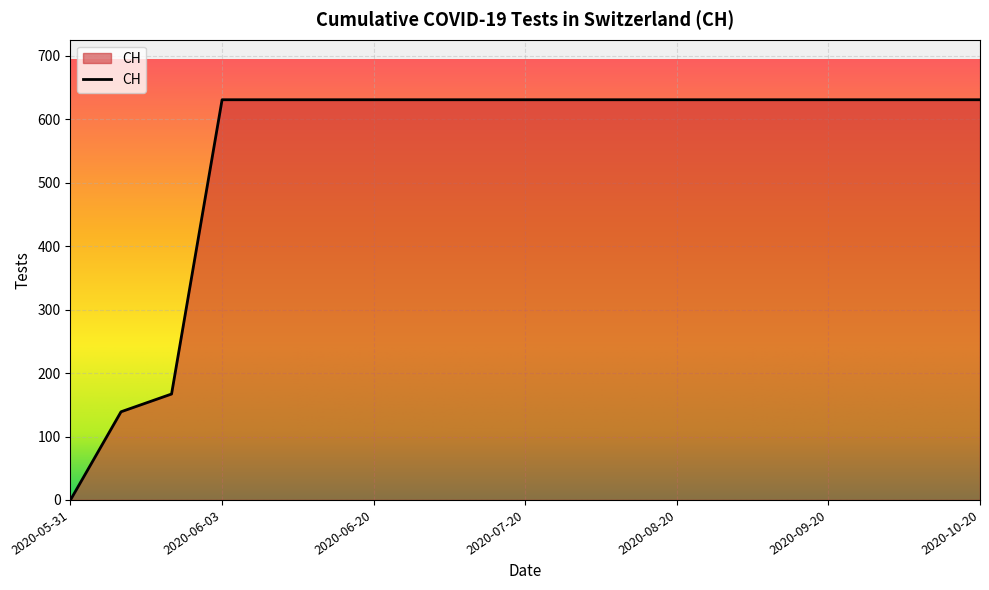

What is the greatest value displayed?

631